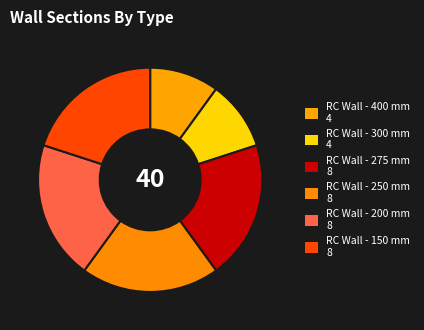

What is the largest slice in the pie chart?

RC Wall - 275 mm